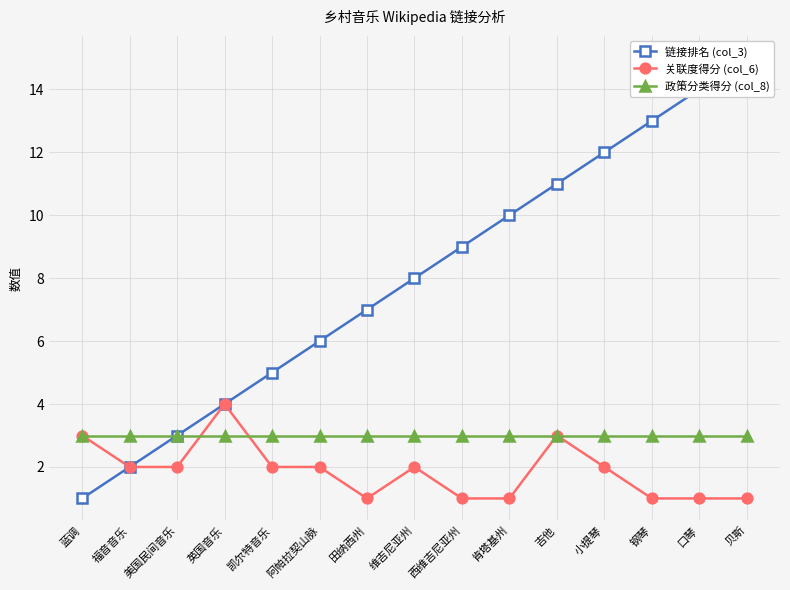

At which category does the chart reach its peak across all series?

贝斯